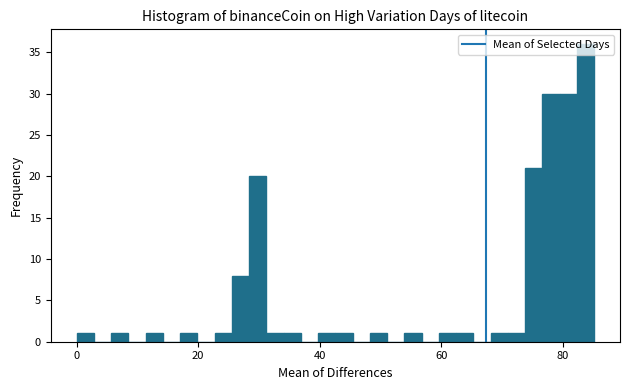

Around what value on the x-axis is the tallest bar? Give the approximate position of its centre, as read against the axis.

84